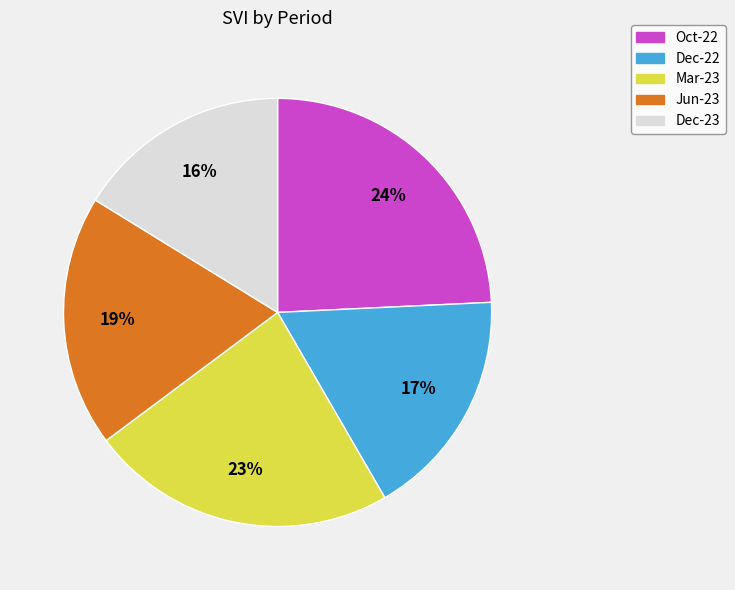

To the nearest percent, what is the difference between the Dec-22 and Dec-23 slice percentages?

1%